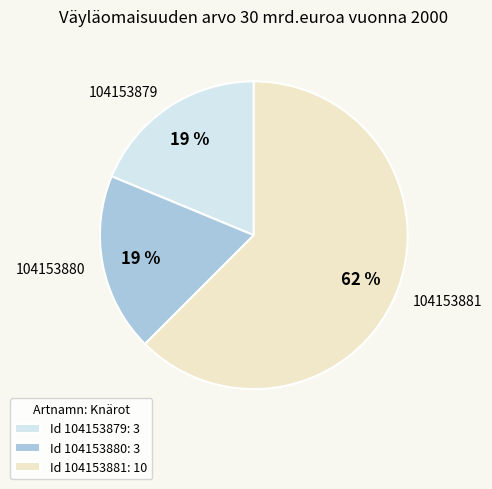

Does any single category account for the majority?

Yes